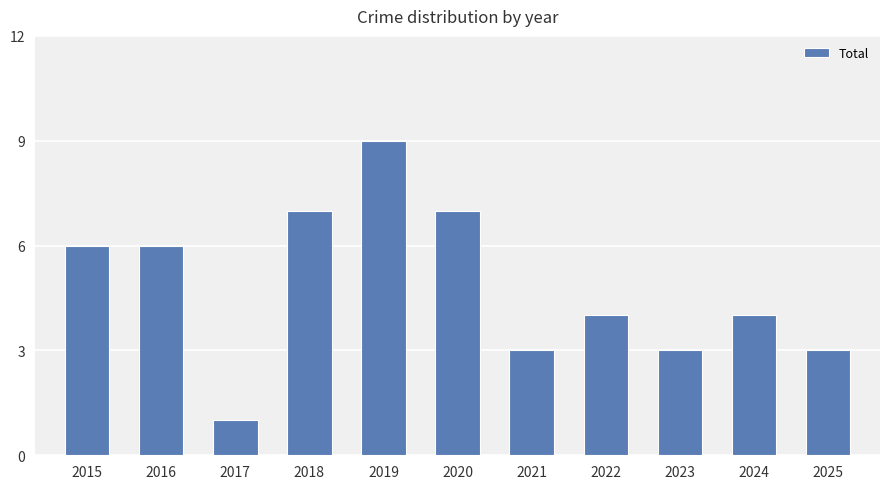

What value does the data have at 2022?

4